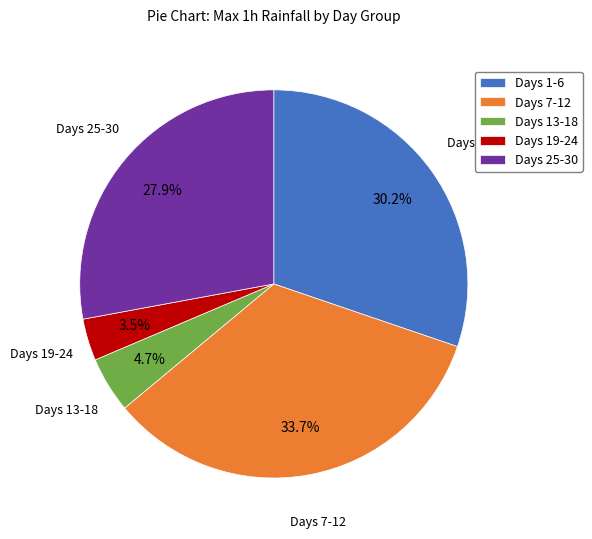

Is there a majority slice in this chart?

No